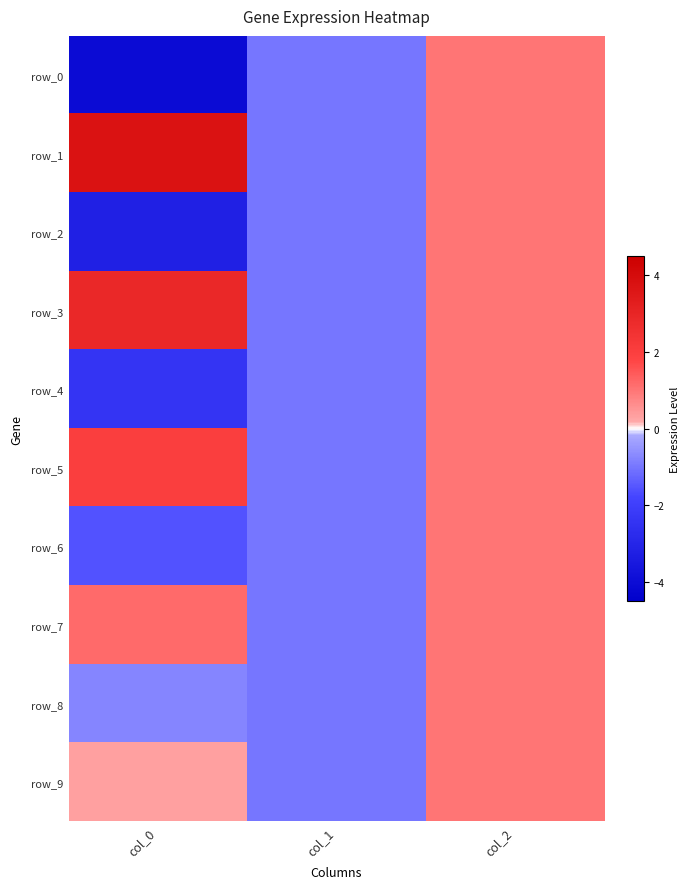

How many values in the row_3 series exceed 1?

1